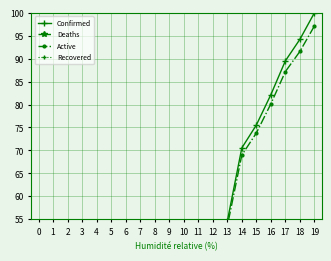

Which series has the largest total across all categories?

Confirmed